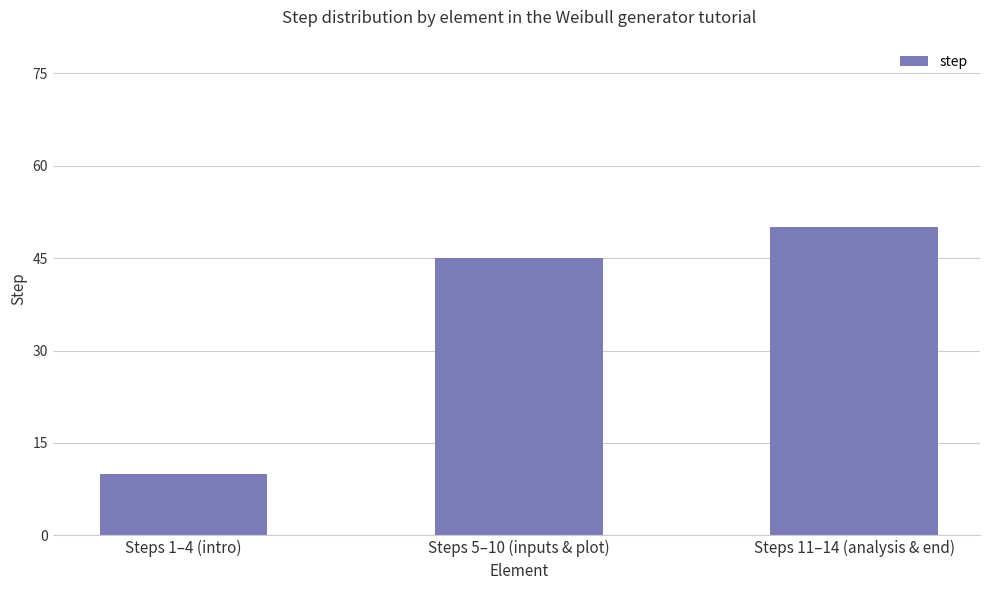

List the labels in order of value, smallest first.

Steps 1–4 (intro), Steps 5–10 (inputs & plot), Steps 11–14 (analysis & end)